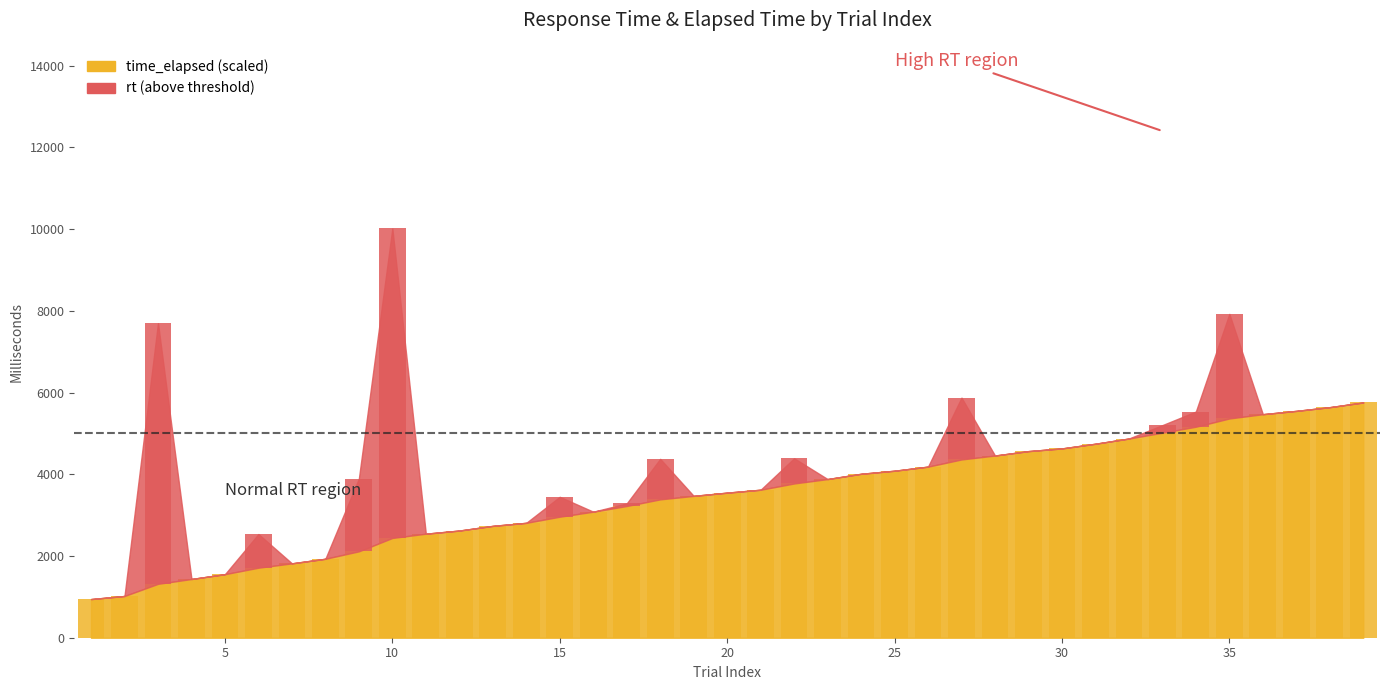

Reading left to right, transcribe all the data shown in this chart.

1=945.8	2=1021.5	3=1318.6	4=1437.2	5=1555.2	6=1713.4	7=1820.1	8=1932.2	9=2114.3	10=2441.3	11=2545.7	12=2622.2	13=2736.9	14=2811.7	15=2961.4	16=3084.3	17=3223.5	18=3385.8	19=3471.1	20=3550.1	21=3621.6	22=3774.6	23=3882.7	24=4011.6	25=4086.7	26=4186.9	27=4362.3	28=4458.6	29=4566.6	30=4632.4	31=4747.3	32=4874.6	33=5016.8	34=5163.6	35=5365.2	36=5470.2	37=5550.9	38=5642.1	39=5757.3